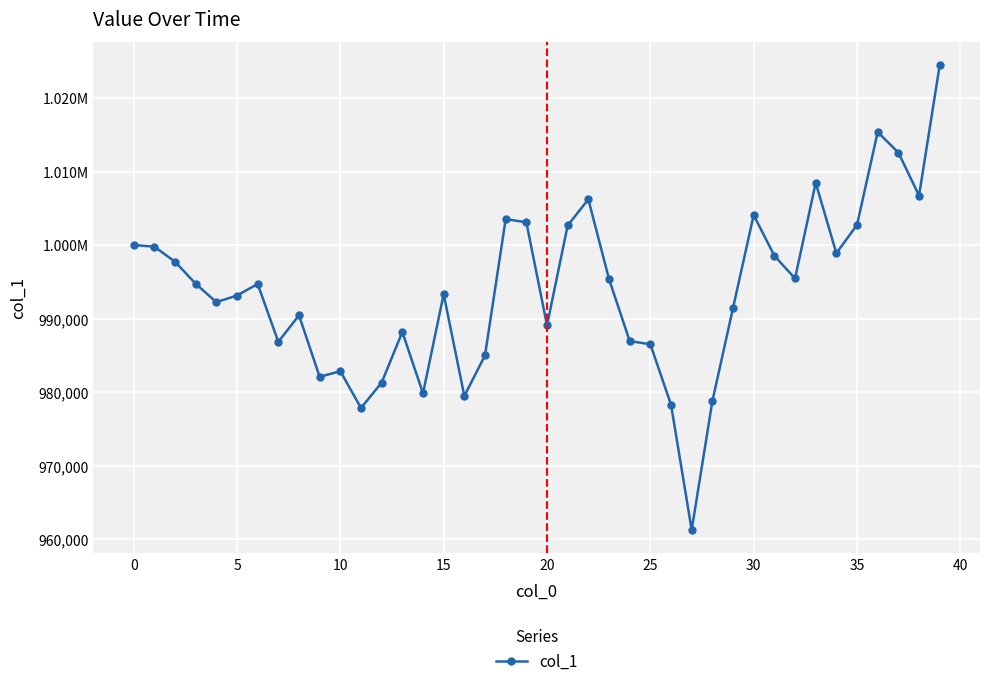

Is this an area chart (filled region under the line)?

No